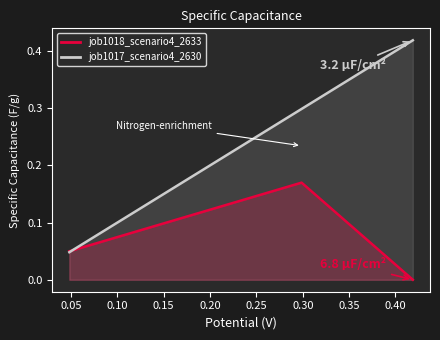

Count the number of data series in this chart.

2